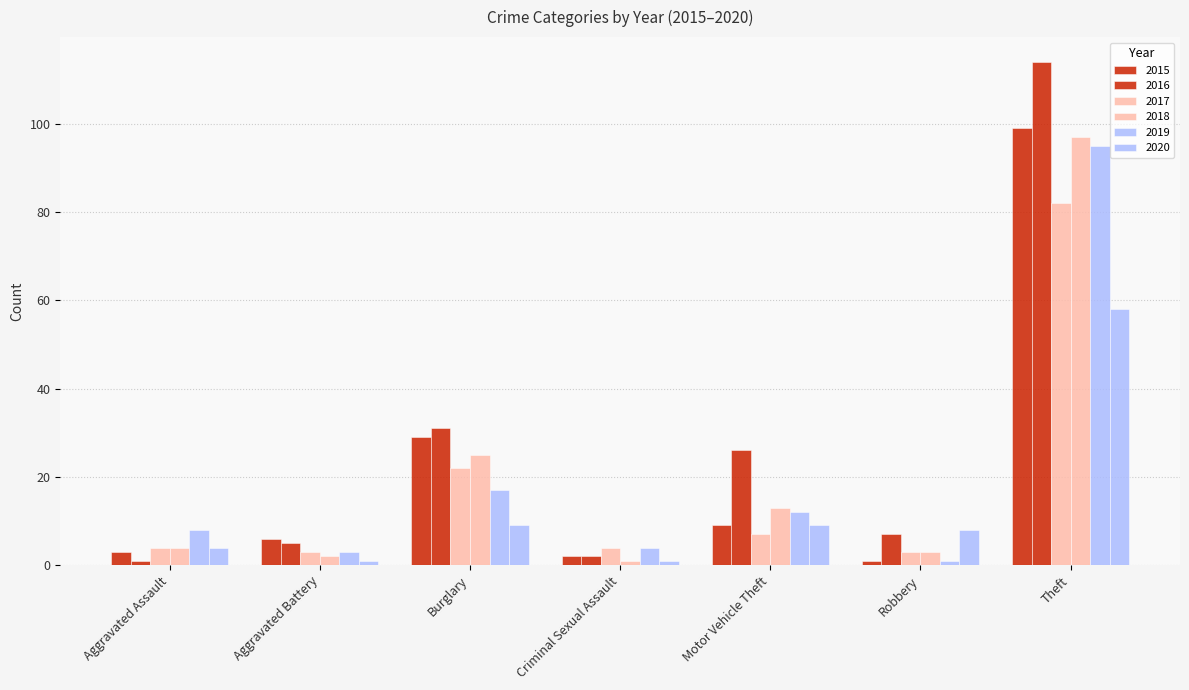

How many values in the 2018 series are below 4?

3